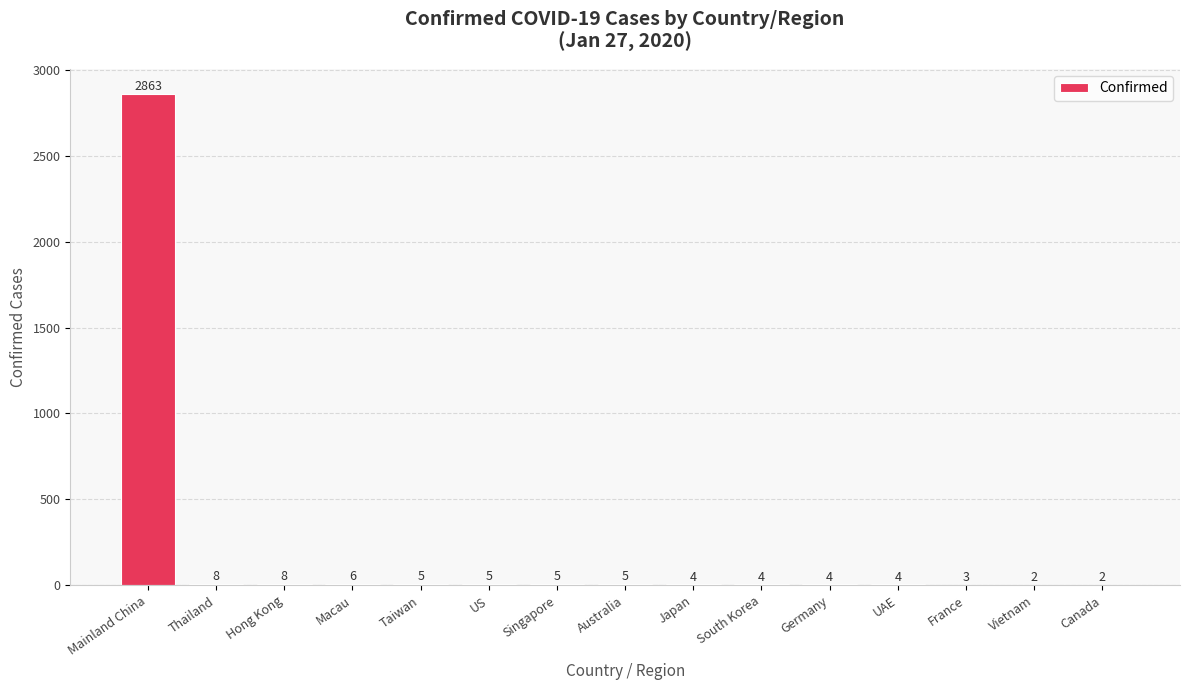

The chart shows a value of 5 at Taiwan. True or false?

True